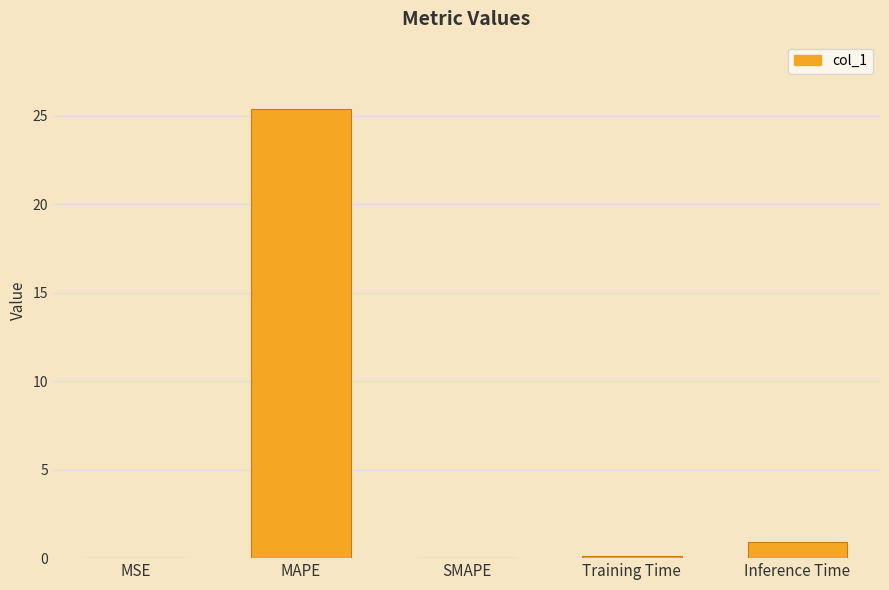

What is the sum of all values?

26.4